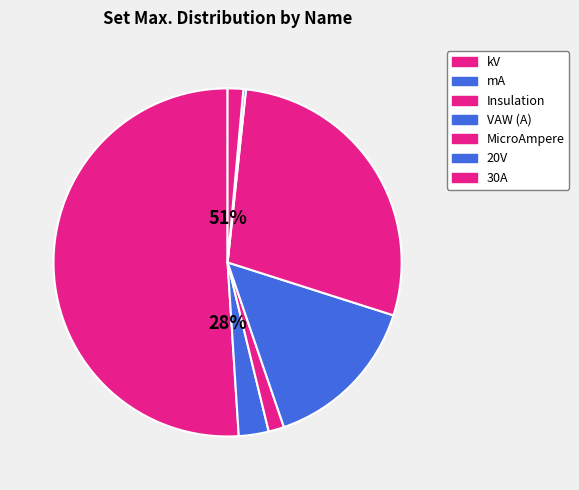

The Insulation slice represents 11% of the pie. True or false?

False